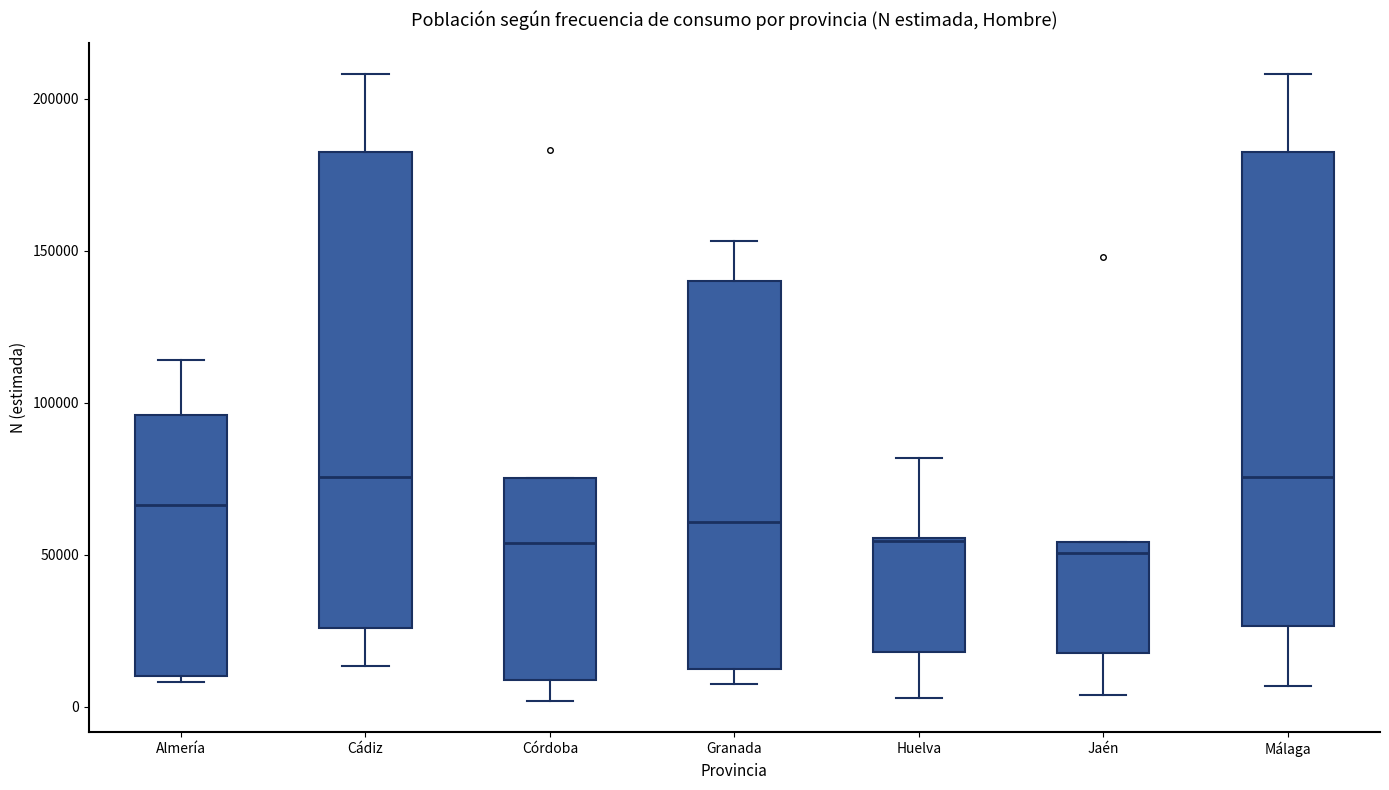

Reading left to right, transcribe this box plot: for each box, give where its median line is, the range the box spans, and where its two whiskers end, as read against the y-axis. The values are not printed on the chart, so give them approximately, as read against the axis.

Almería: median 65000, box 10000 to 95000, whiskers 10000 (just below the box's lower edge) to 115000
Cádiz: median 75000, box 25000 to 180000, whiskers 15000 to 210000
Córdoba: median 55000, box 10000 to 75000, whiskers 0 to 75000
Granada: median 60000, box 10000 to 140000, whiskers 5000 to 155000
Huelva: median 55000, box 20000 to 55000, whiskers 5000 to 80000
Jaén: median 50000, box 15000 to 55000, whiskers 5000 to 55000
Málaga: median 75000, box 25000 to 180000, whiskers 5000 to 210000